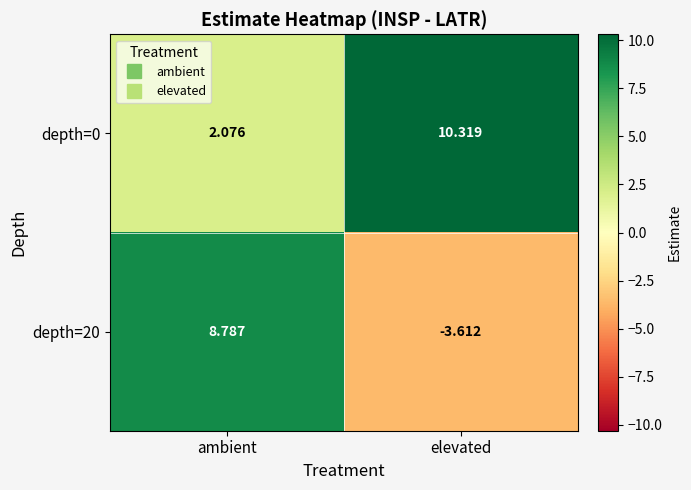

Which category has the highest value in the depth=20 series?

ambient